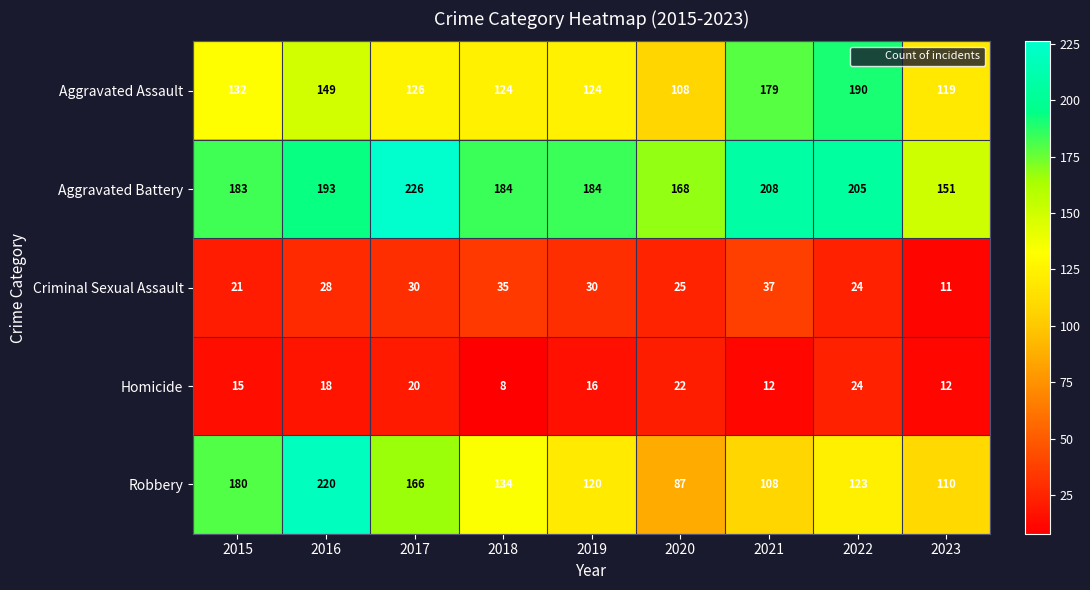

What is the total value across all series at 2018?

485